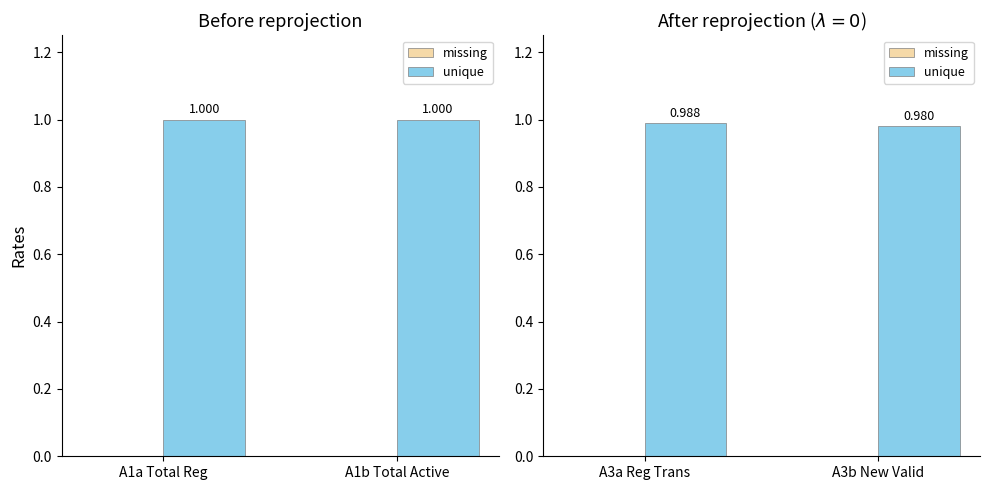

How many distinct data groups are displayed?

2